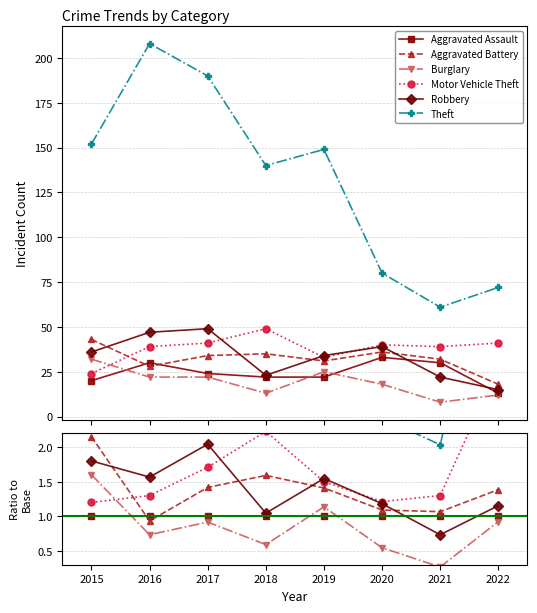

At how many categories does at least one series exceed 0?

8